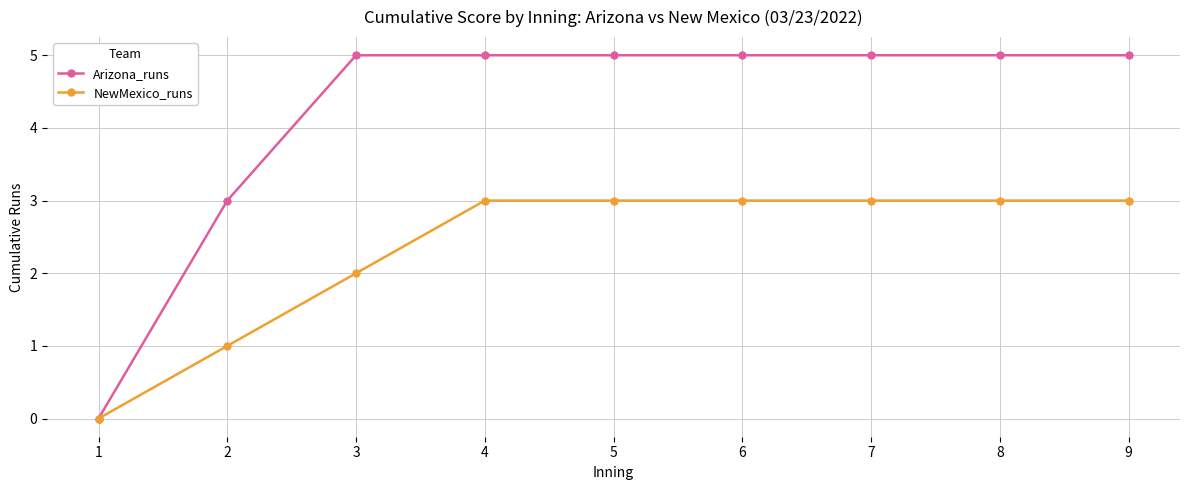

How many lines are shown in the chart?

2